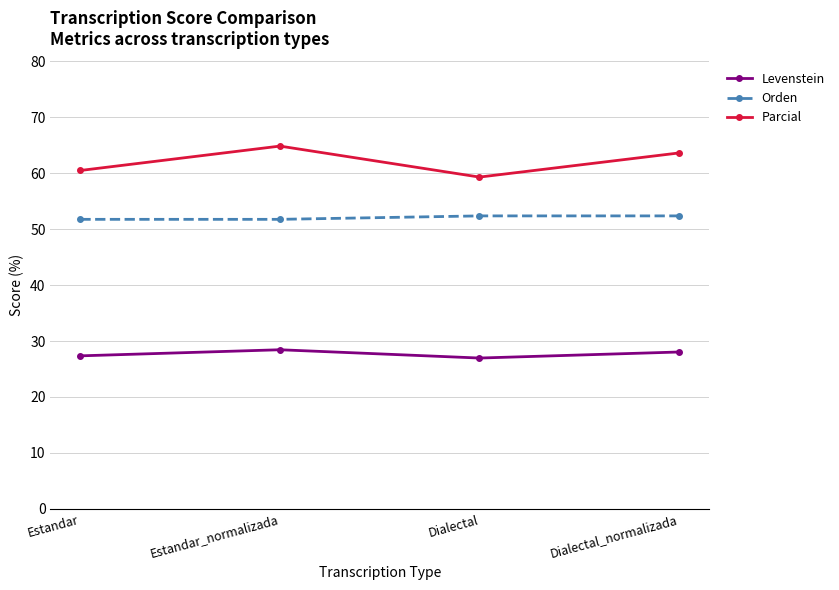

True or false: Parcial has a value of 64.9 at Estandar_normalizada.

True